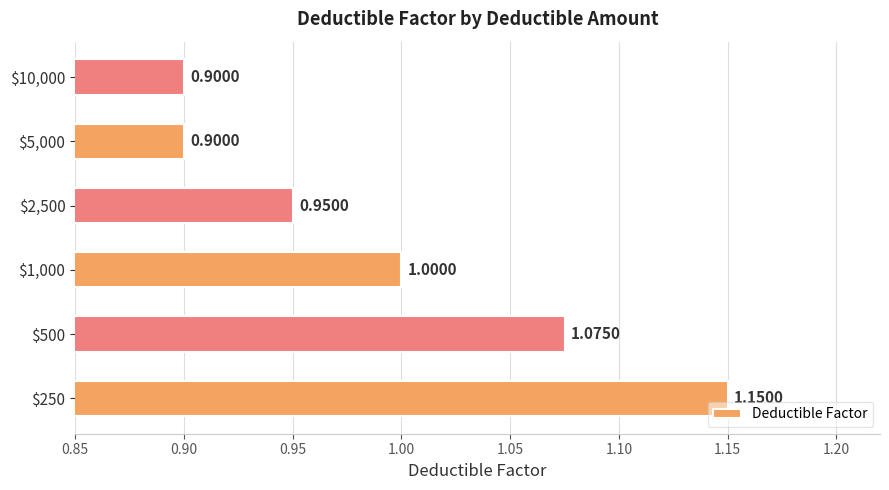

What is the average value?

1.0